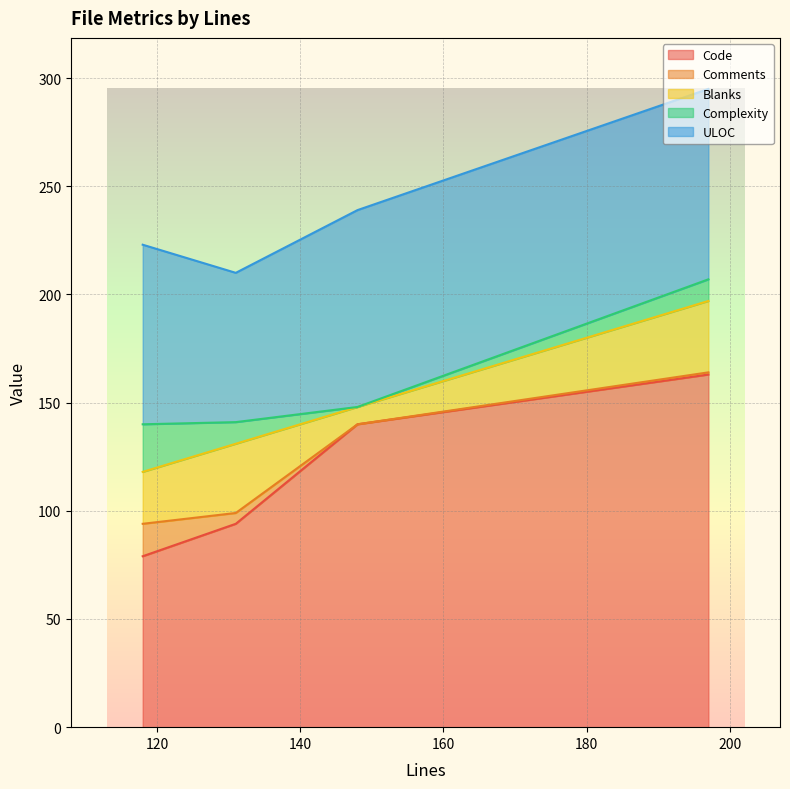

What is the spread (max minus min) of values at 118?

68